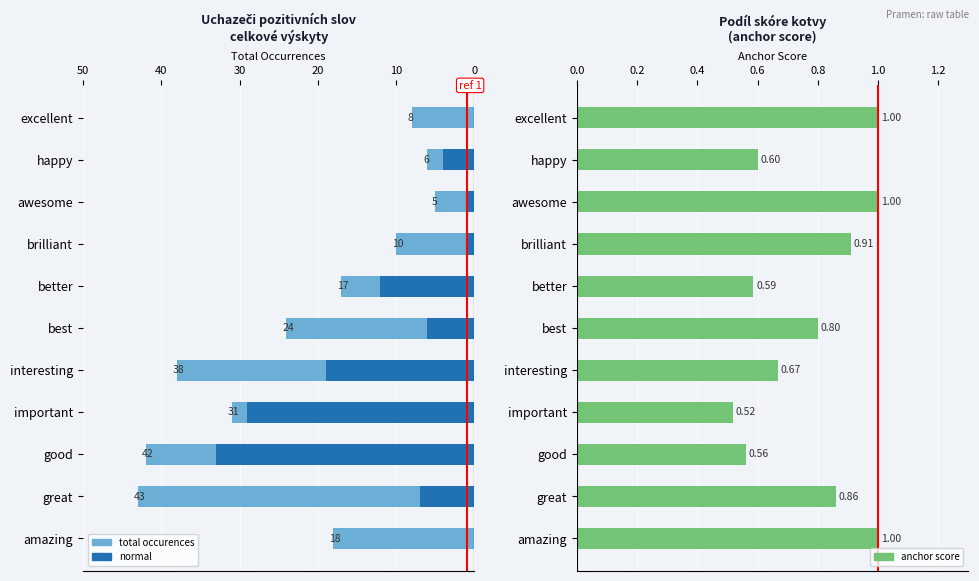

How many distinct data groups are displayed?

3